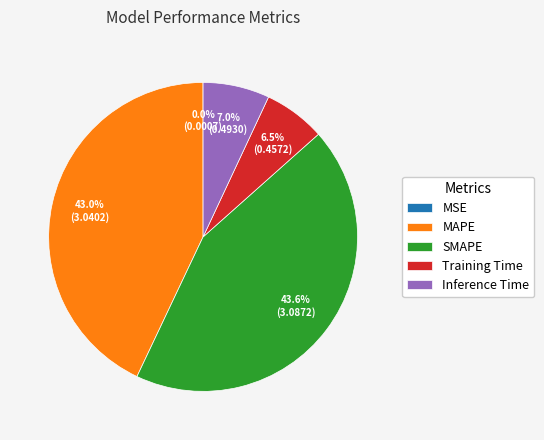

To the nearest percent, what is the average slice percentage?

20%